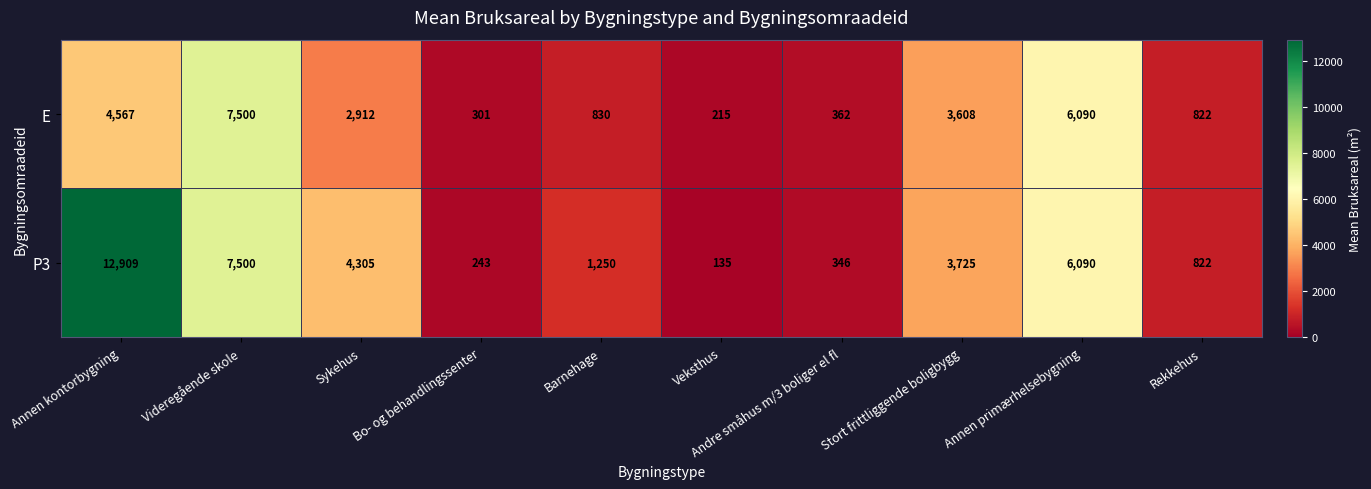

What is the sum of the E values at Sykehus and Rekkehus?

3734